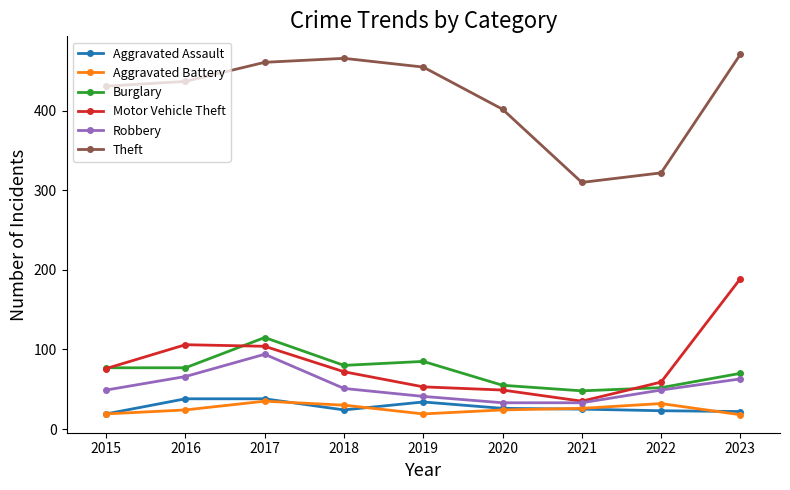

What is the sum of the Theft values at 2016 and 2023?

908